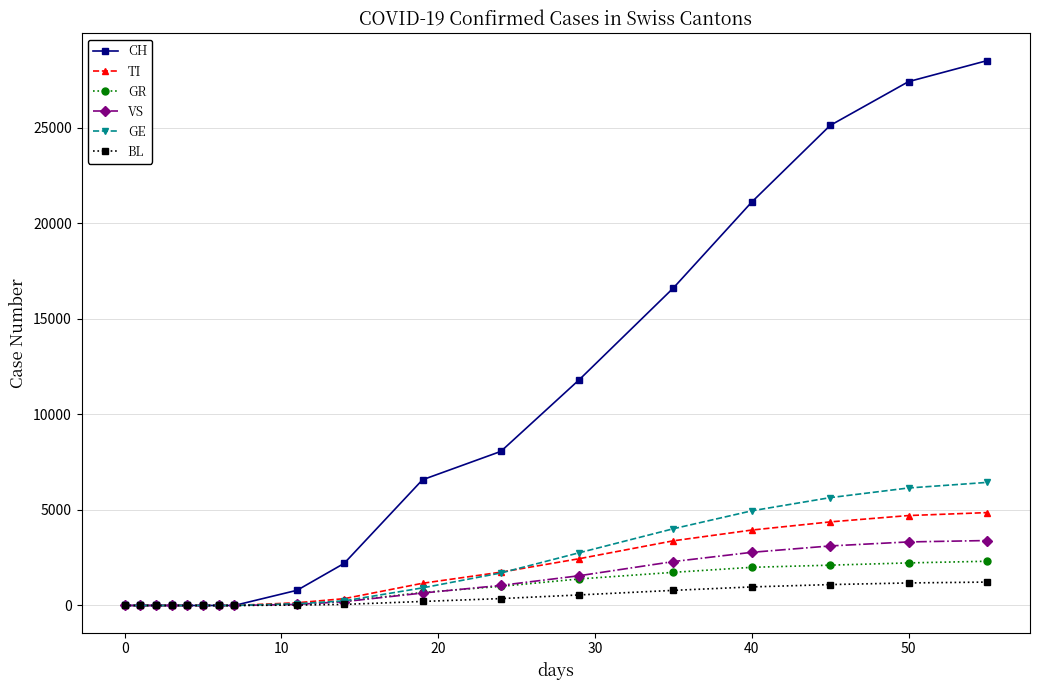

Which series has the largest total across all categories?

CH